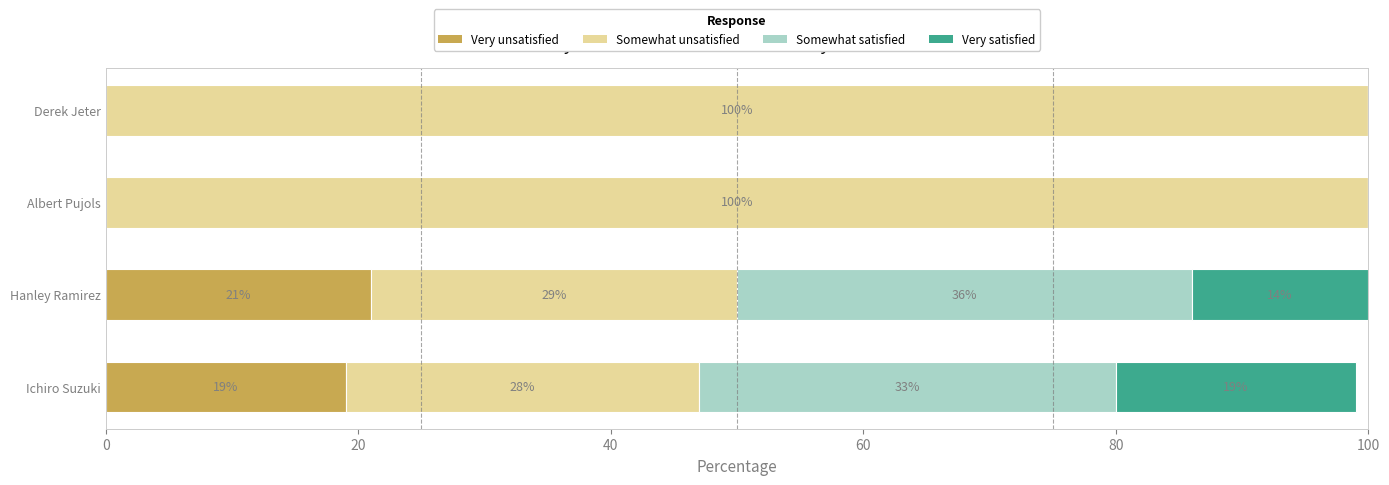

What is the total value across all series at Ichiro Suzuki?

99